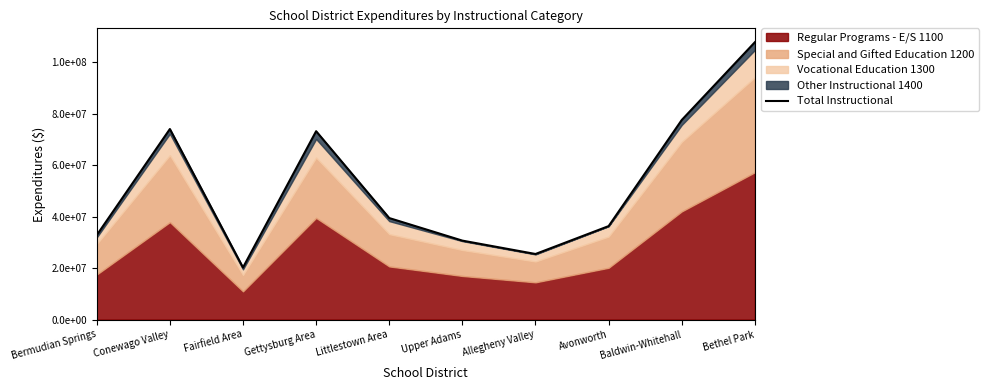

What is the difference between the values at Allegheny Valley and Upper Adams?

5199530.0